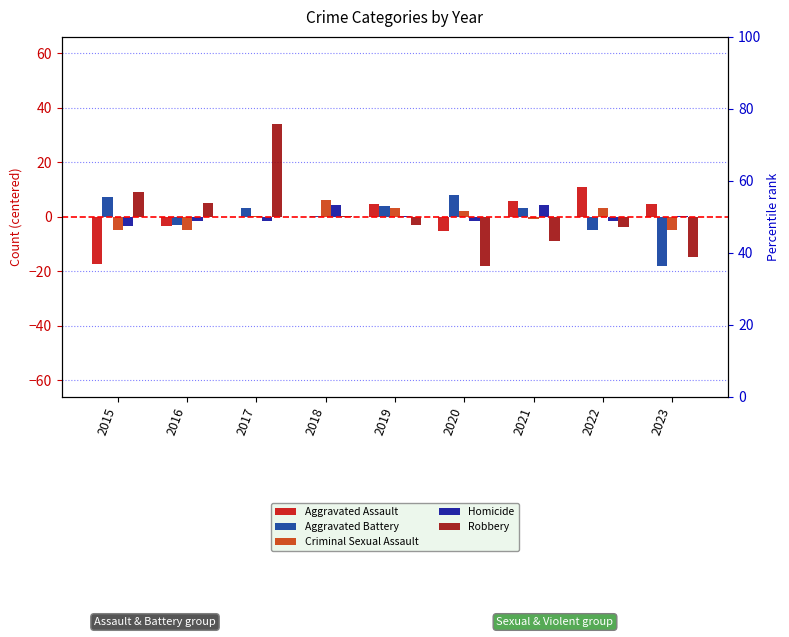

What is the lowest value of the Robbery series?

-17.9